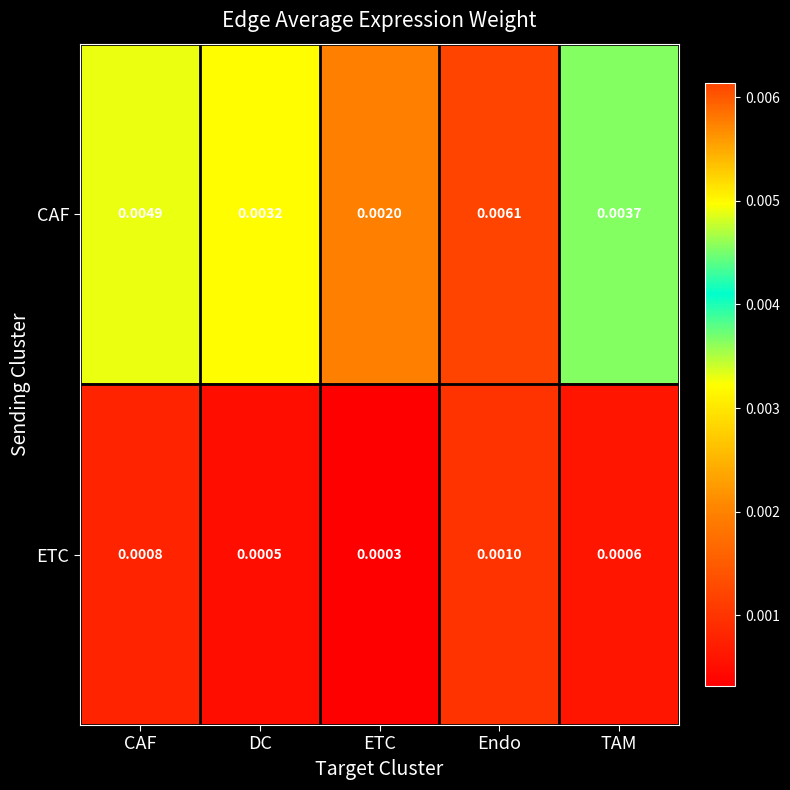

List the series in order of their overall mean, lowest first.

ETC, CAF